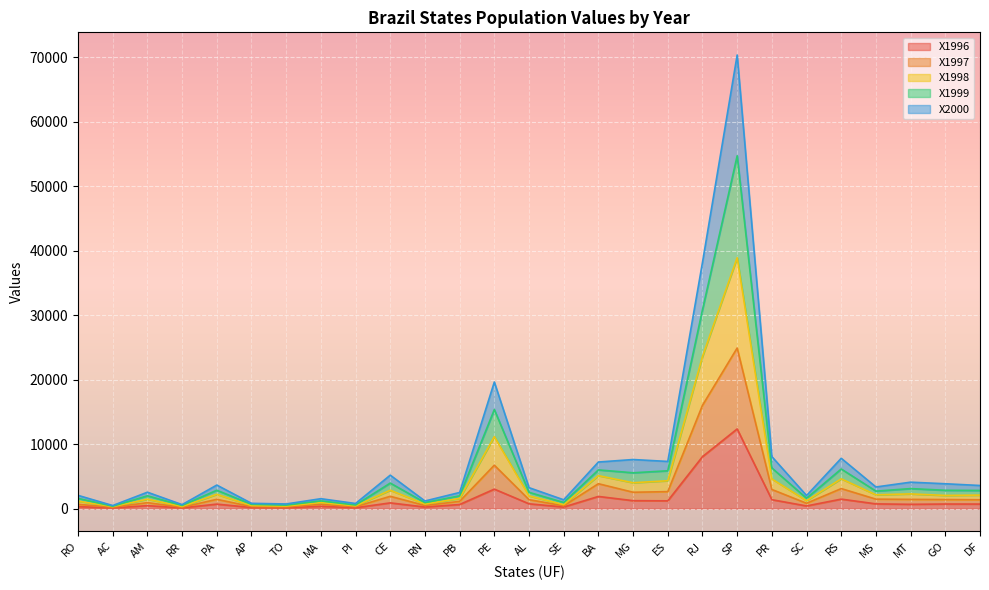

At which category is the sum across all series the highest?

SP